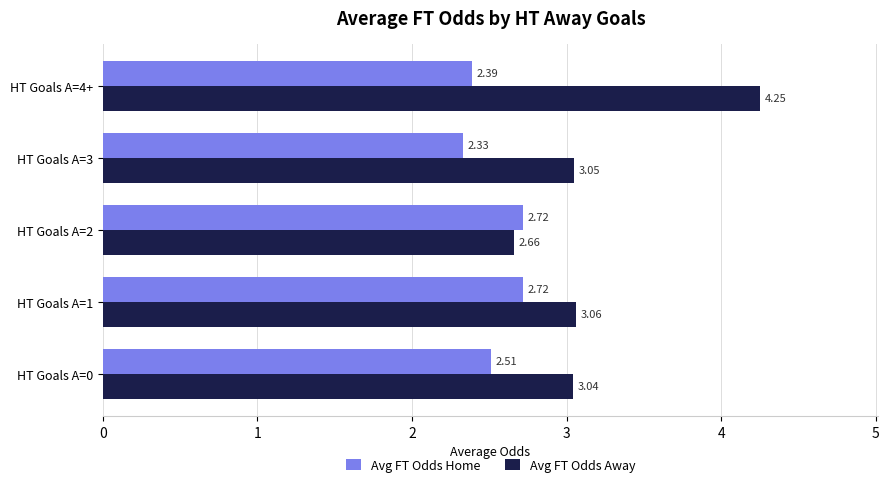

What is the difference between the maximum and minimum values in the Avg FT Odds Away series?

1.6